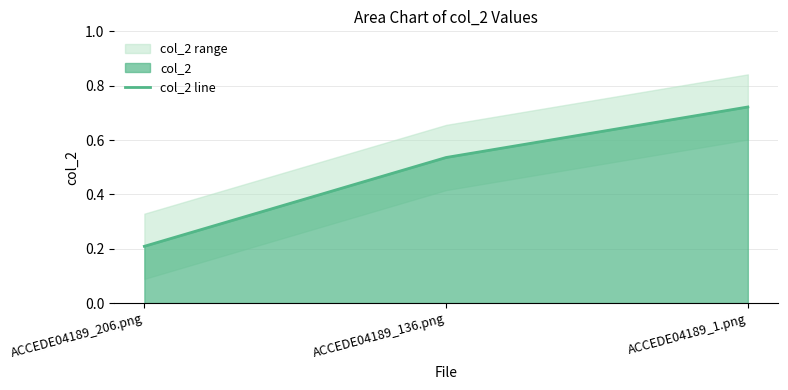

The chart shows a value of 0.5 at ACCEDE04189_136.png. True or false?

True